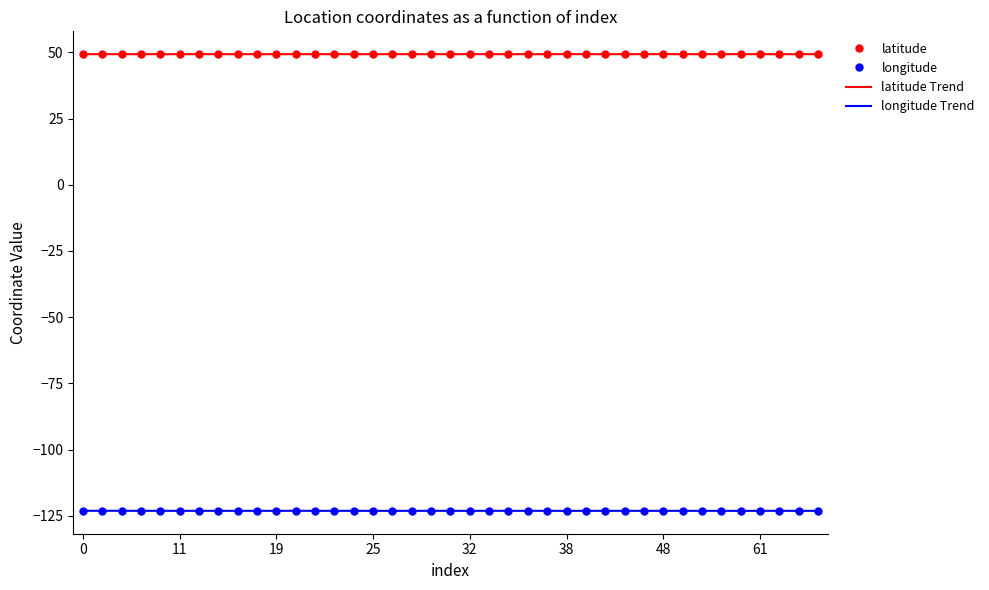

True or false: latitude and latitude Trend intersect in this chart.

False